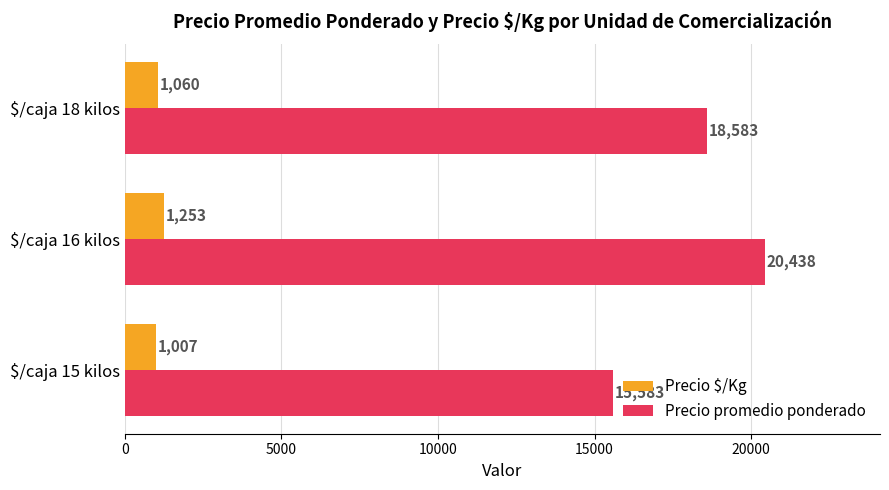

Rank the series by their maximum value, from highest to lowest.

Precio promedio ponderado, Precio $/Kg